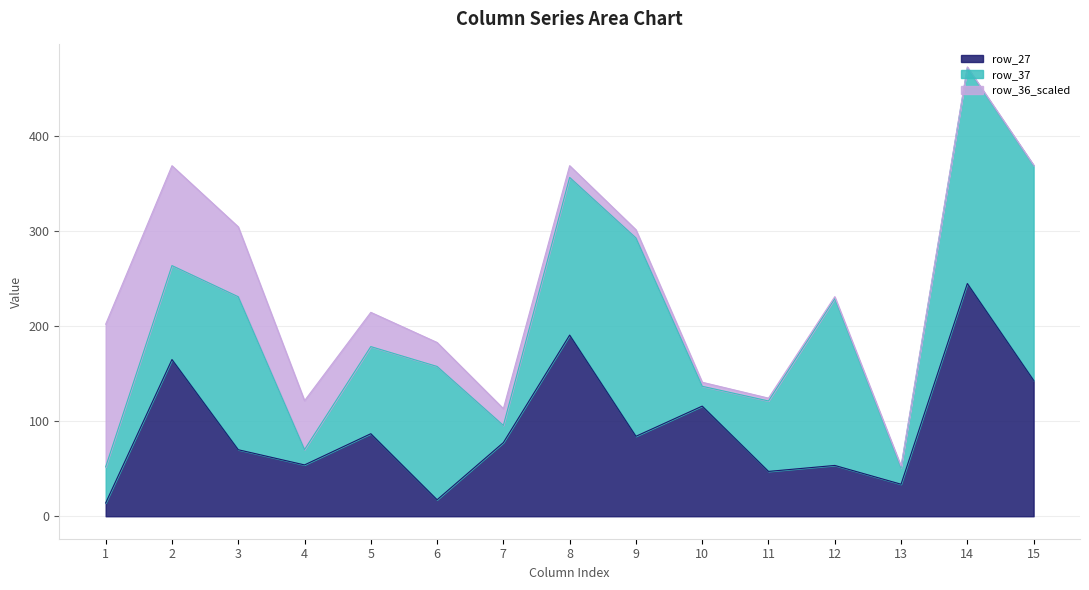

What is the minimum value for row_27?

14.0